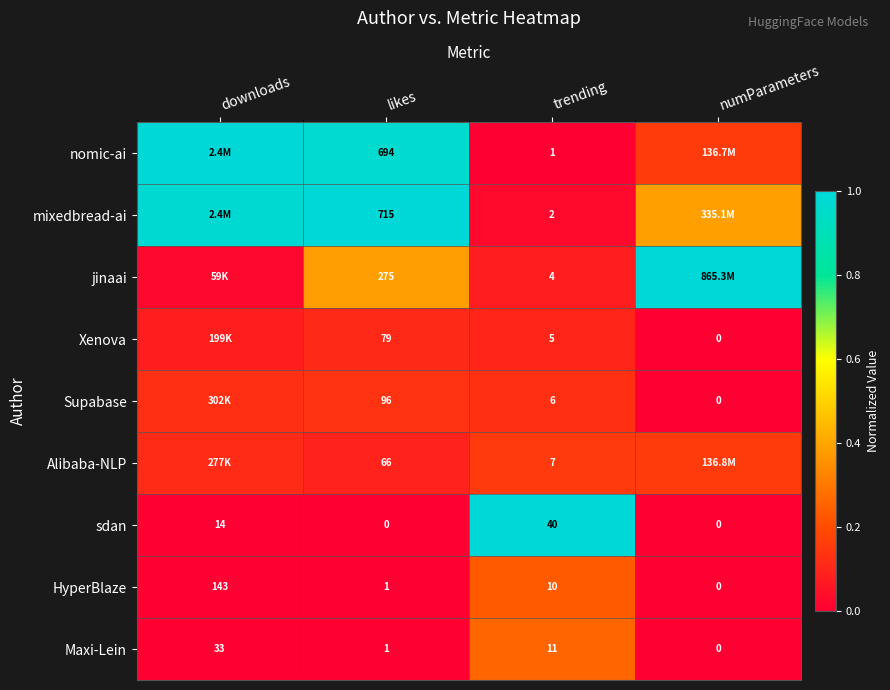

Which category has the highest value in the HyperBlaze series?

downloads